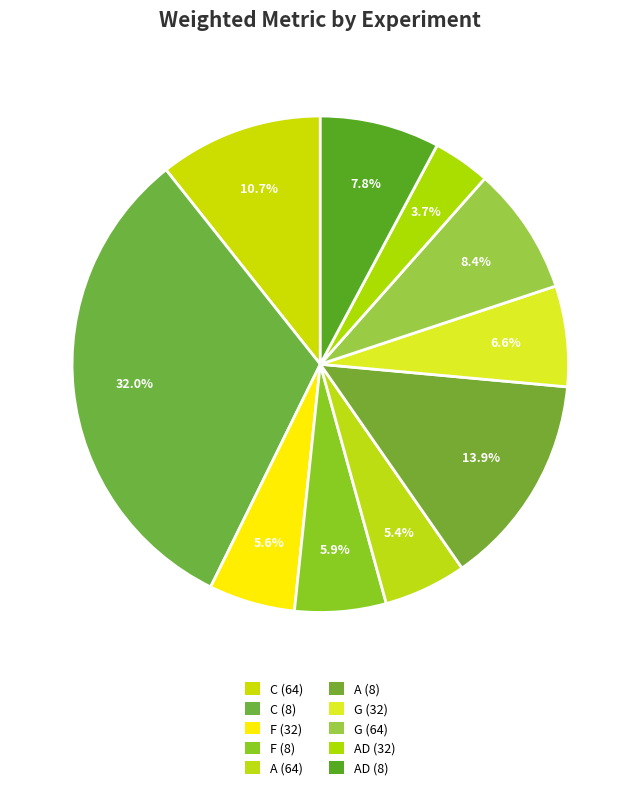

Do G (64) and AD (32) together represent more than half of the pie?

No